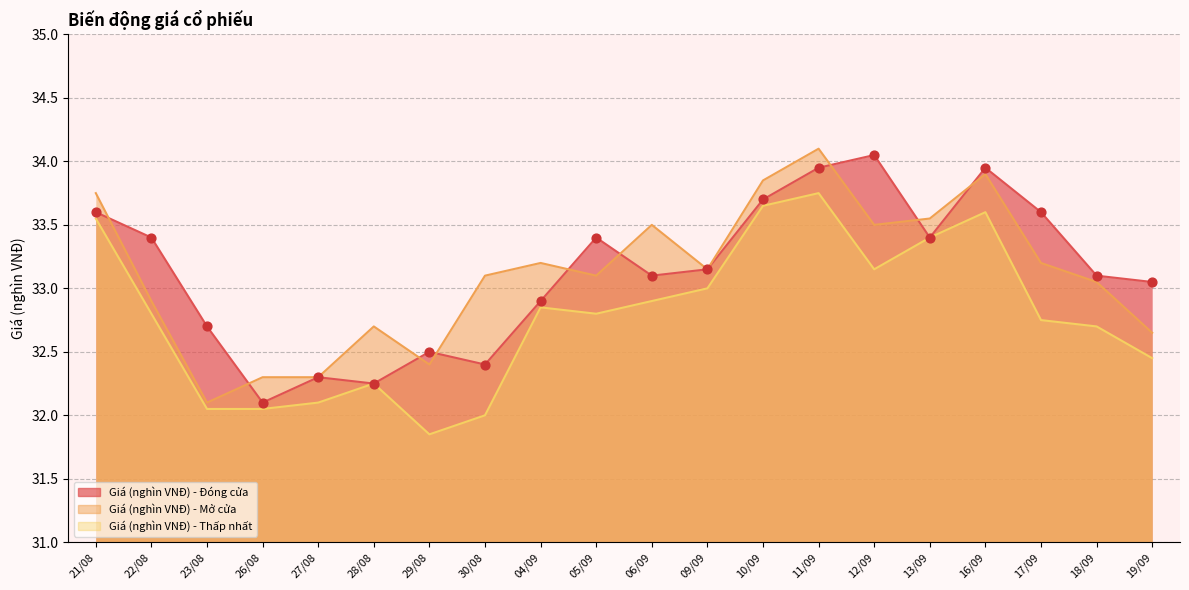

At which category is the sum across all series the highest?

11/09